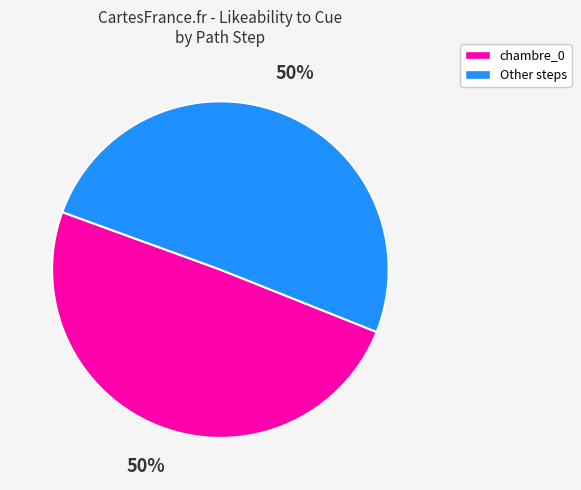

To the nearest percent, what is the average slice percentage?

50%